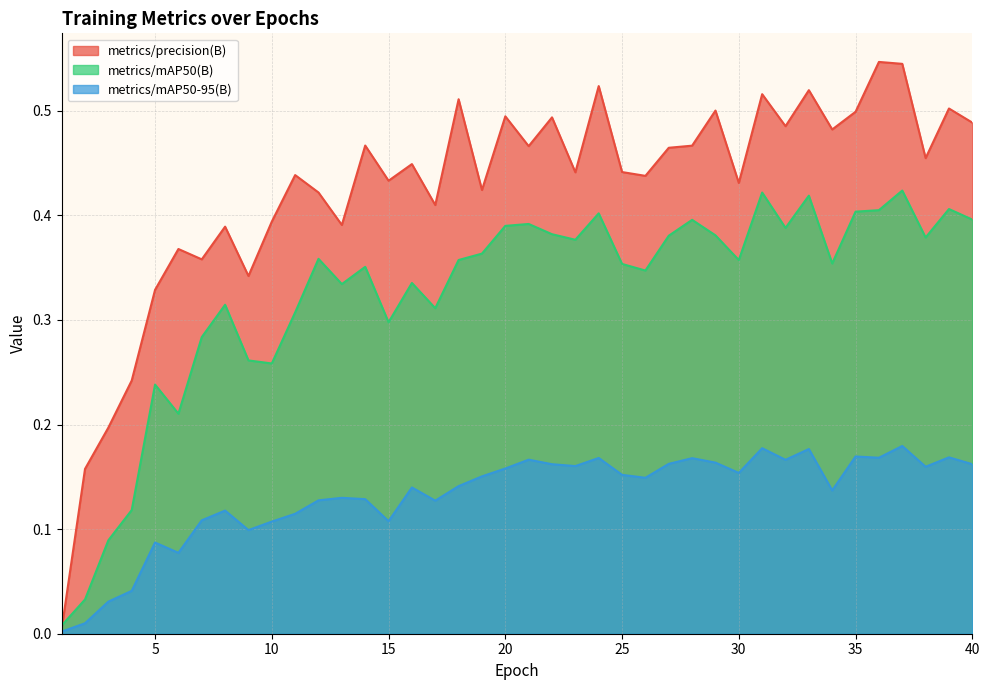

Reading right to left, what are all the values shown in this chart?

metrics/precision(B): 40=0.5	39=0.5	38=0.5	37=0.5	36=0.5	35=0.5	34=0.5	33=0.5	32=0.5	31=0.5	30=0.4	29=0.5	28=0.5	27=0.5	26=0.4	25=0.4	24=0.5	23=0.4	22=0.5	21=0.5	20=0.5	19=0.4	18=0.5	17=0.4	16=0.4	15=0.4	14=0.5	13=0.4	12=0.4	11=0.4	10=0.4	9=0.3	8=0.4	7=0.4	6=0.4	5=0.3	4=0.2	3=0.2	2=0.2	1=0.0
metrics/mAP50(B): 40=0.4	39=0.4	38=0.4	37=0.4	36=0.4	35=0.4	34=0.4	33=0.4	32=0.4	31=0.4	30=0.4	29=0.4	28=0.4	27=0.4	26=0.3	25=0.4	24=0.4	23=0.4	22=0.4	21=0.4	20=0.4	19=0.4	18=0.4	17=0.3	16=0.3	15=0.3	14=0.4	13=0.3	12=0.4	11=0.3	10=0.3	9=0.3	8=0.3	7=0.3	6=0.2	5=0.2	4=0.1	3=0.1	2=0.0	1=0.0
metrics/mAP50-95(B): 40=0.2	39=0.2	38=0.2	37=0.2	36=0.2	35=0.2	34=0.1	33=0.2	32=0.2	31=0.2	30=0.2	29=0.2	28=0.2	27=0.2	26=0.1	25=0.2	24=0.2	23=0.2	22=0.2	21=0.2	20=0.2	19=0.2	18=0.1	17=0.1	16=0.1	15=0.1	14=0.1	13=0.1	12=0.1	11=0.1	10=0.1	9=0.1	8=0.1	7=0.1	6=0.1	5=0.1	4=0.0	3=0.0	2=0.0	1=0.0